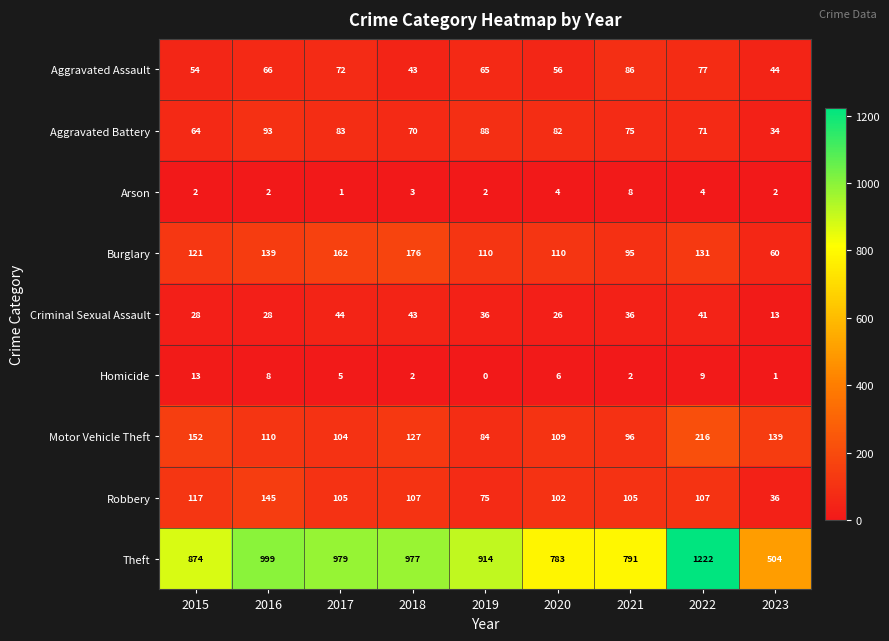

What is the difference between the highest and lowest values at 2022?

1218